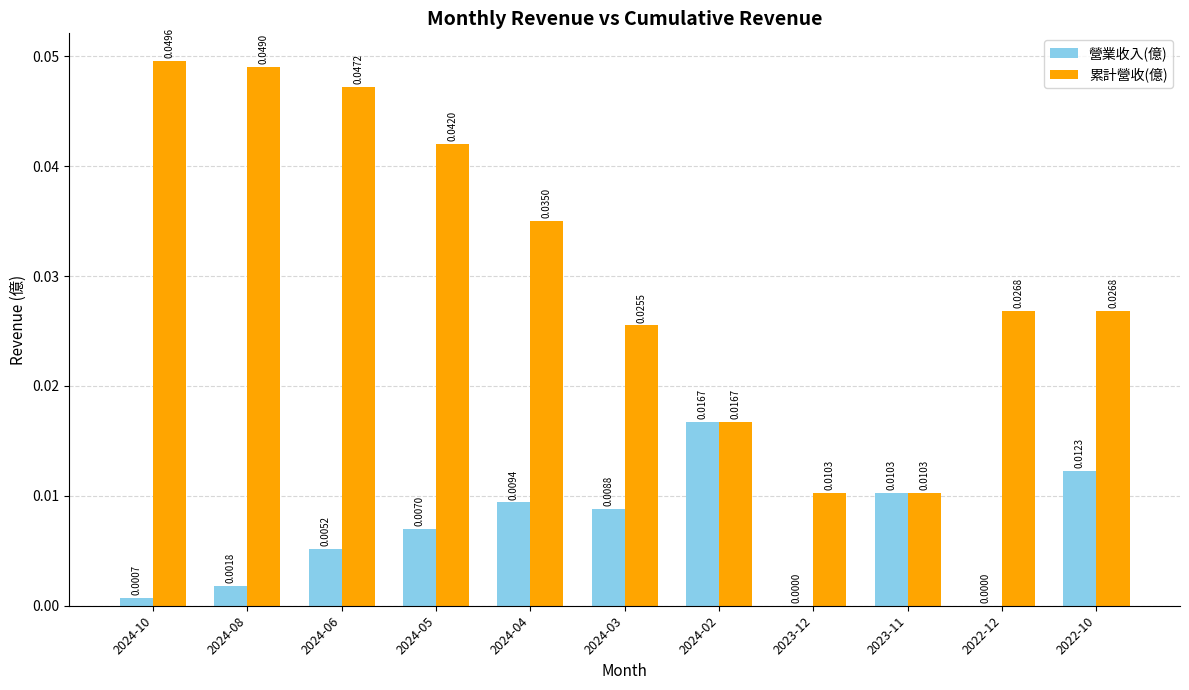

Which series has the largest total across all categories?

累計營收(億)